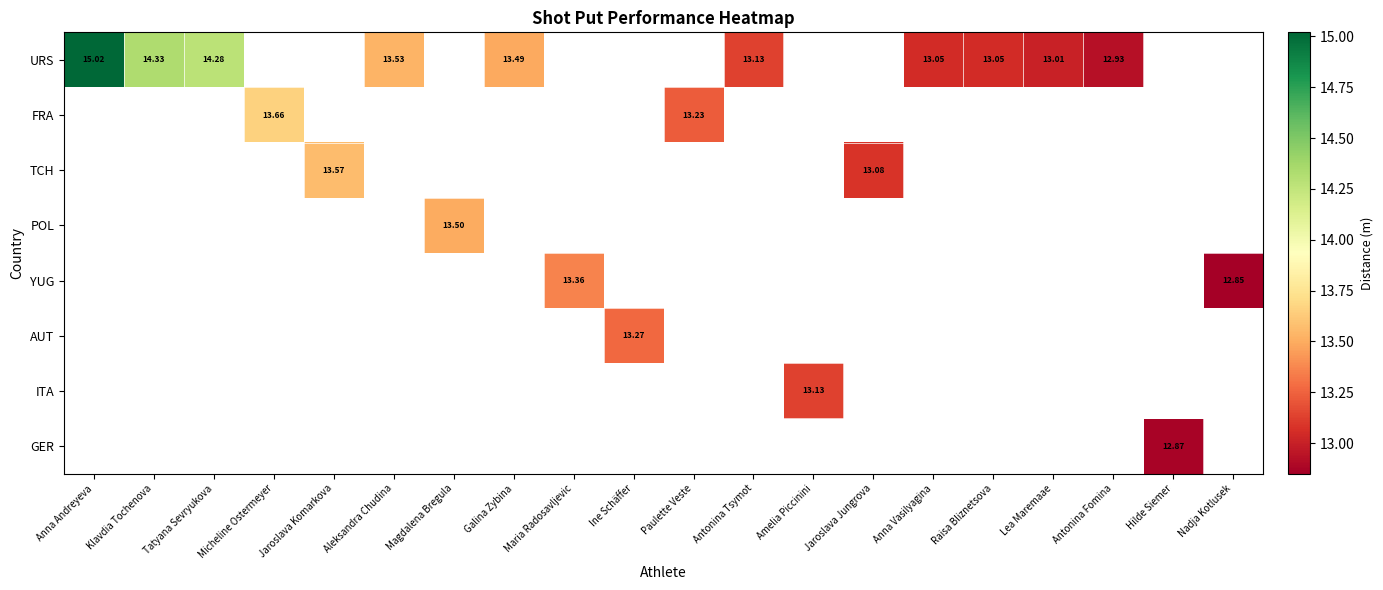

How many positive values does the URS series have?

10